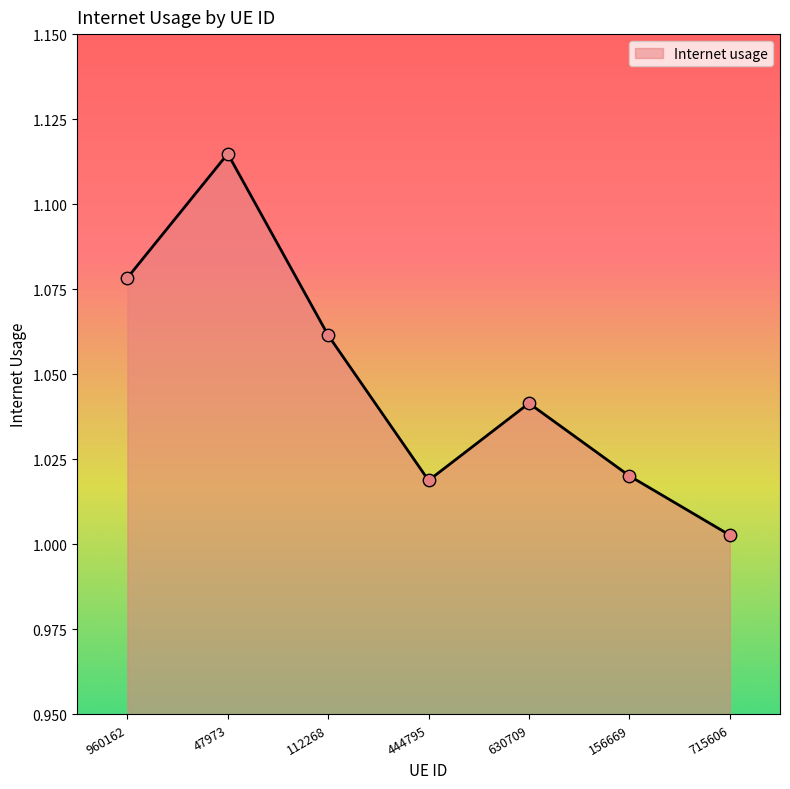

What is the ratio of the value at 715606 to the value at 112268?

0.9